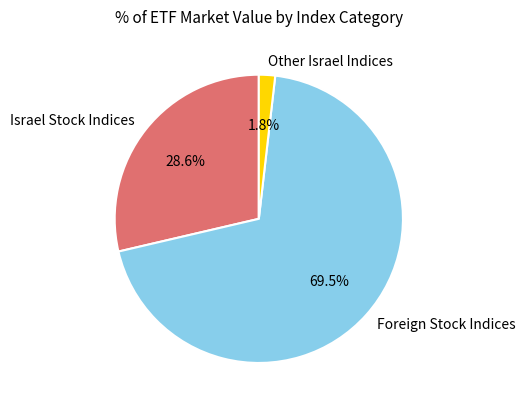

What percentage is NOT represented by Israel Stock Indices?

71.4%